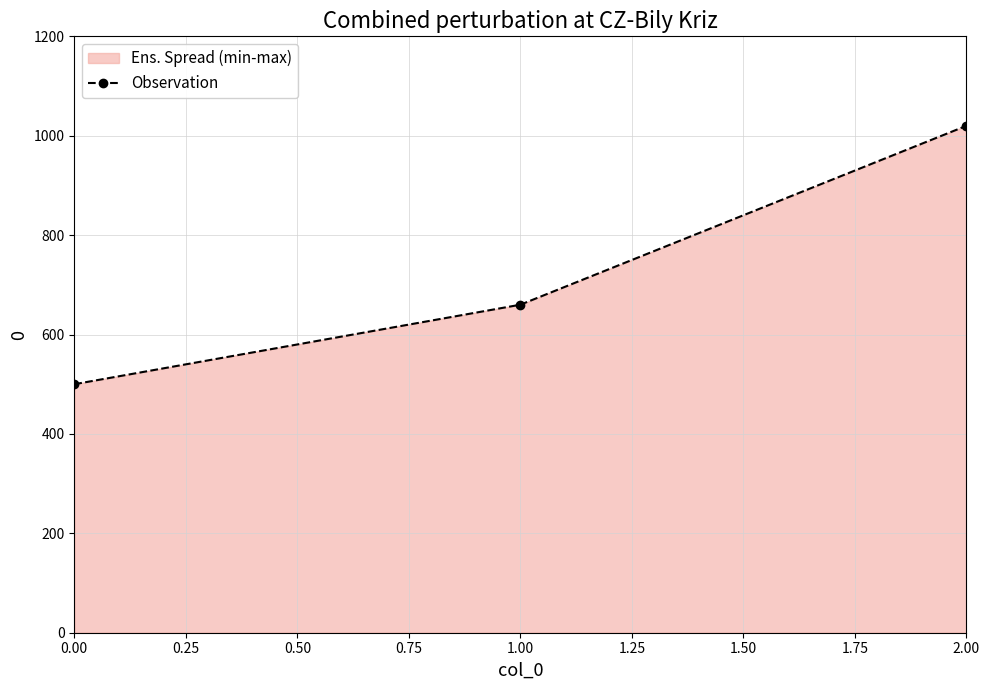

Rank the categories by value from highest to lowest.

2.00, 1.00, 0.00